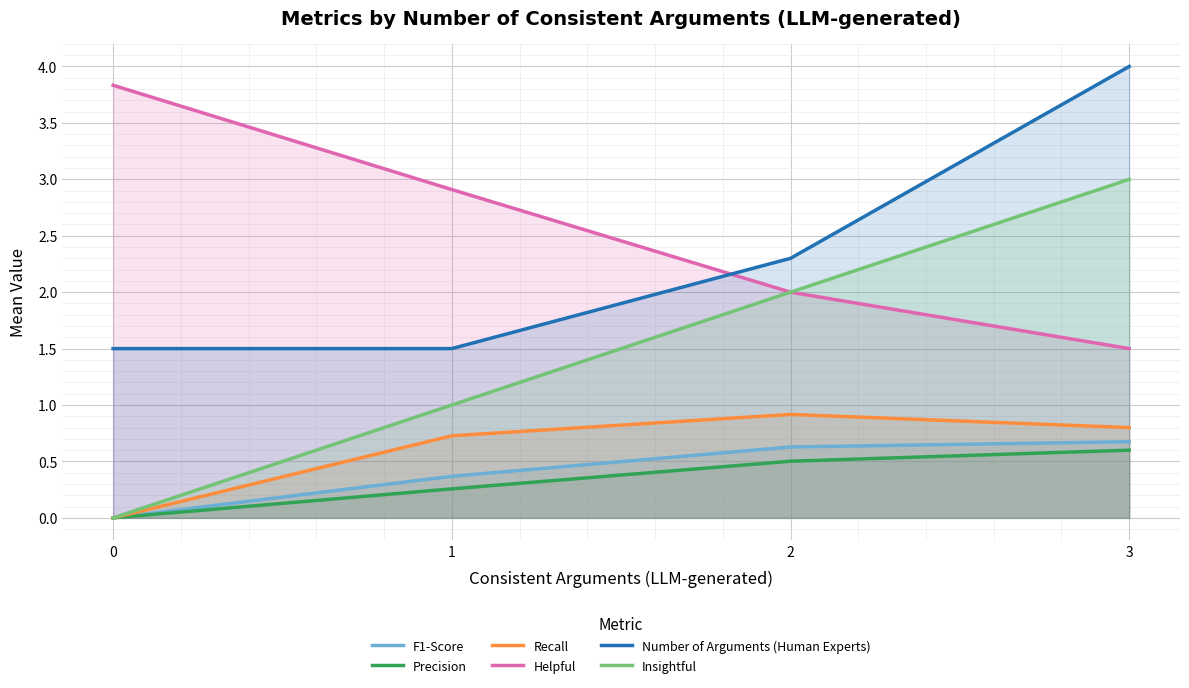

Which series has the largest total across all categories?

Helpful